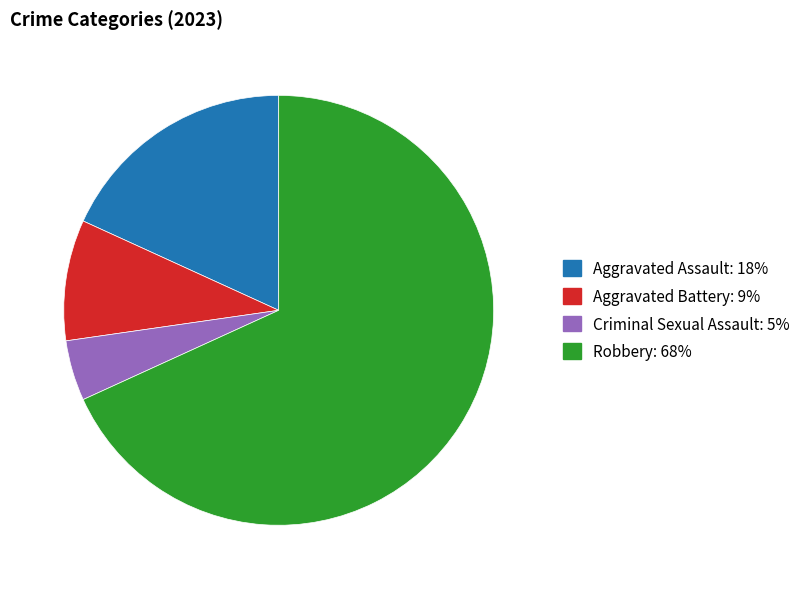

Between Robbery and Aggravated Assault, which is larger?

Robbery